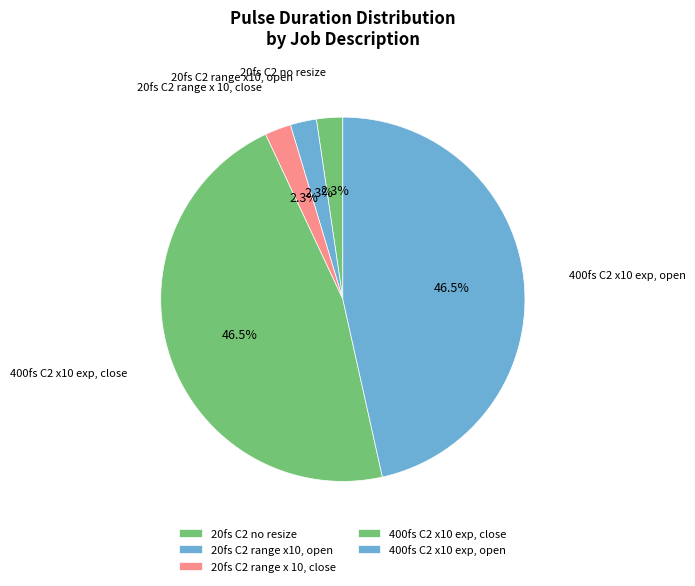

Which has a higher value, 400fs C2 x10 exp, close or 20fs C2 range x 10, close?

400fs C2 x10 exp, close